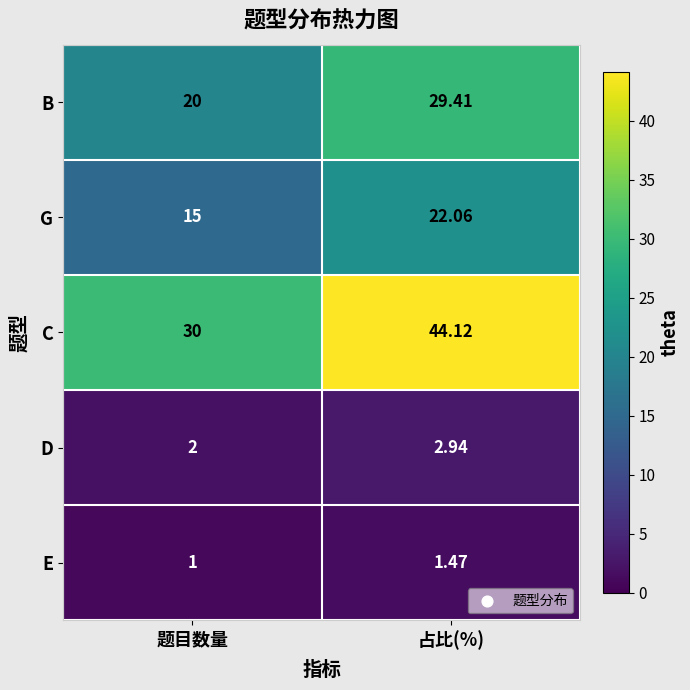

What is the difference between the highest and lowest values at 题目数量?

29.0